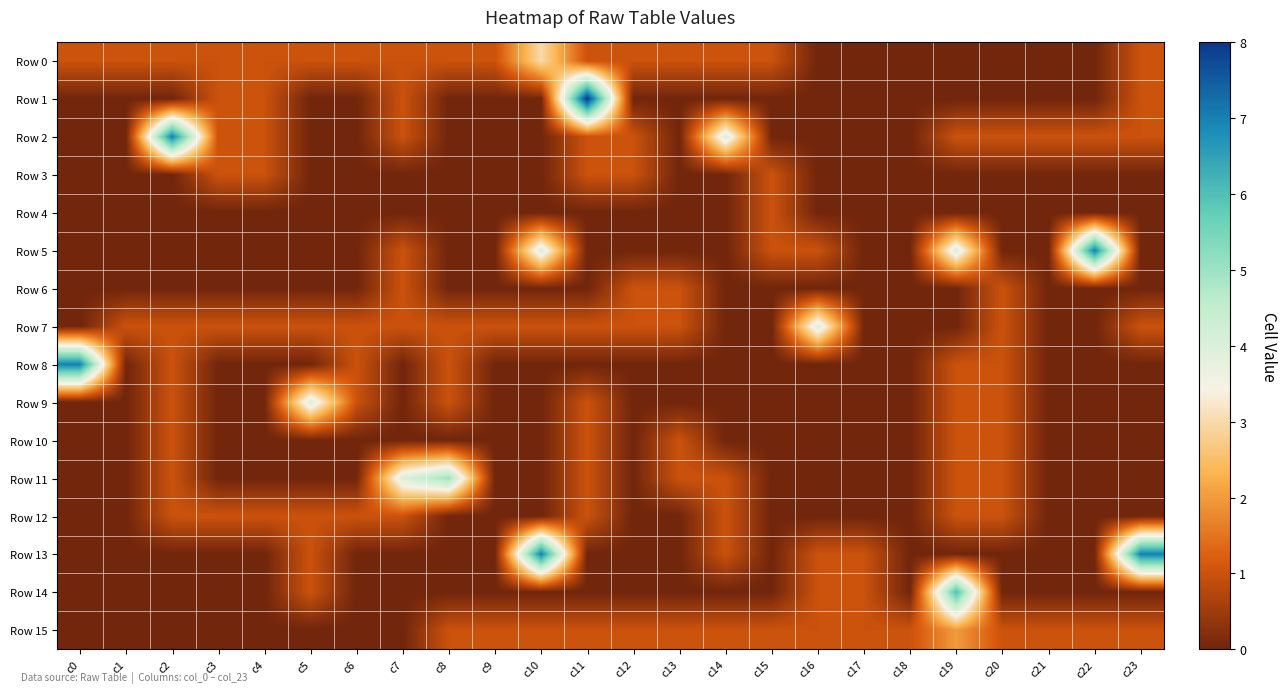

Reading right to left, transcribe all the data shown in this chart.

Row 0: c23=1	c22=0	c21=0	c20=0	c19=0	c18=0	c17=0	c16=0	c15=1	c14=1	c13=1	c12=1	c11=1	c10=3	c9=1	c8=1	c7=1	c6=1	c5=1	c4=1	c3=1	c2=1	c1=1	c0=1
Row 1: c23=1	c22=0	c21=0	c20=0	c19=0	c18=0	c17=0	c16=0	c15=0	c14=0	c13=0	c12=0	c11=8	c10=0	c9=0	c8=0	c7=1	c6=0	c5=0	c4=1	c3=1	c2=0	c1=0	c0=0
Row 2: c23=1	c22=1	c21=1	c20=1	c19=1	c18=0	c17=0	c16=0	c15=0	c14=4	c13=0	c12=1	c11=1	c10=0	c9=0	c8=0	c7=1	c6=0	c5=0	c4=1	c3=1	c2=7	c1=0	c0=0
Row 3: c23=0	c22=0	c21=0	c20=0	c19=0	c18=0	c17=0	c16=0	c15=1	c14=0	c13=0	c12=1	c11=1	c10=0	c9=0	c8=0	c7=0	c6=0	c5=0	c4=1	c3=1	c2=0	c1=0	c0=0
Row 4: c23=0	c22=0	c21=0	c20=0	c19=0	c18=0	c17=0	c16=0	c15=1	c14=0	c13=0	c12=0	c11=0	c10=0	c9=0	c8=0	c7=0	c6=0	c5=0	c4=0	c3=0	c2=0	c1=0	c0=0
Row 5: c23=0	c22=7	c21=0	c20=0	c19=4	c18=0	c17=0	c16=1	c15=1	c14=0	c13=0	c12=0	c11=0	c10=4	c9=0	c8=0	c7=1	c6=0	c5=0	c4=0	c3=0	c2=0	c1=0	c0=0
Row 6: c23=0	c22=0	c21=0	c20=1	c19=0	c18=0	c17=0	c16=0	c15=0	c14=0	c13=1	c12=1	c11=0	c10=0	c9=0	c8=0	c7=1	c6=0	c5=0	c4=0	c3=0	c2=0	c1=0	c0=0
Row 7: c23=1	c22=0	c21=0	c20=1	c19=0	c18=0	c17=0	c16=4	c15=0	c14=0	c13=1	c12=1	c11=1	c10=1	c9=1	c8=1	c7=1	c6=1	c5=1	c4=1	c3=1	c2=1	c1=1	c0=0
Row 8: c23=0	c22=0	c21=0	c20=1	c19=1	c18=0	c17=0	c16=0	c15=0	c14=0	c13=0	c12=0	c11=0	c10=0	c9=0	c8=1	c7=0	c6=1	c5=0	c4=0	c3=0	c2=1	c1=0	c0=7
Row 9: c23=0	c22=0	c21=0	c20=1	c19=1	c18=0	c17=0	c16=0	c15=0	c14=0	c13=0	c12=0	c11=1	c10=0	c9=0	c8=1	c7=0	c6=1	c5=4	c4=0	c3=0	c2=1	c1=0	c0=0
Row 10: c23=0	c22=0	c21=0	c20=1	c19=1	c18=0	c17=0	c16=0	c15=0	c14=0	c13=1	c12=0	c11=1	c10=0	c9=0	c8=0	c7=0	c6=0	c5=0	c4=0	c3=0	c2=1	c1=0	c0=0
Row 11: c23=0	c22=0	c21=0	c20=1	c19=1	c18=0	c17=0	c16=0	c15=0	c14=1	c13=1	c12=0	c11=1	c10=0	c9=0	c8=5	c7=4	c6=0	c5=0	c4=0	c3=0	c2=1	c1=0	c0=0
Row 12: c23=0	c22=0	c21=0	c20=1	c19=1	c18=0	c17=0	c16=0	c15=0	c14=1	c13=0	c12=0	c11=1	c10=0	c9=0	c8=0	c7=1	c6=1	c5=1	c4=1	c3=1	c2=1	c1=0	c0=0
Row 13: c23=7	c22=0	c21=0	c20=0	c19=0	c18=0	c17=1	c16=1	c15=0	c14=1	c13=0	c12=0	c11=0	c10=7	c9=0	c8=0	c7=0	c6=0	c5=1	c4=0	c3=0	c2=0	c1=0	c0=0
Row 14: c23=0	c22=0	c21=0	c20=0	c19=6	c18=0	c17=1	c16=1	c15=0	c14=0	c13=0	c12=0	c11=0	c10=0	c9=0	c8=0	c7=0	c6=0	c5=1	c4=0	c3=0	c2=0	c1=0	c0=0
Row 15: c23=1	c22=1	c21=1	c20=1	c19=2	c18=1	c17=1	c16=1	c15=1	c14=1	c13=1	c12=1	c11=1	c10=1	c9=1	c8=1	c7=0	c6=0	c5=0	c4=0	c3=0	c2=0	c1=0	c0=0